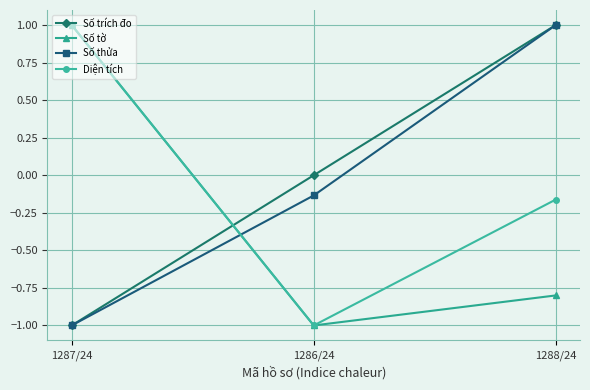

Between 1286/24 and 1288/24, which series saw the biggest shift?

Số thửa